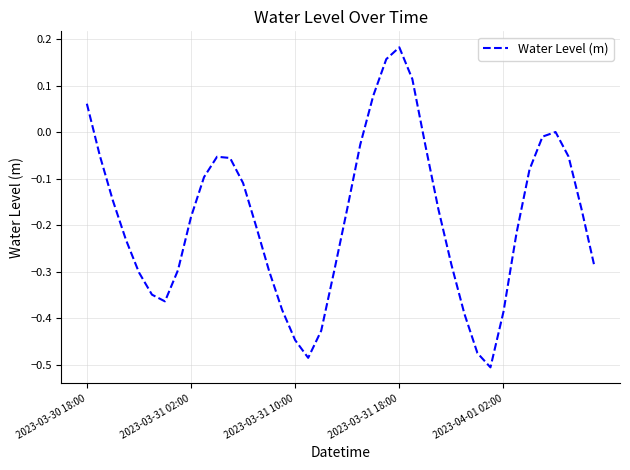

What is the difference between the maximum and minimum values?

0.7